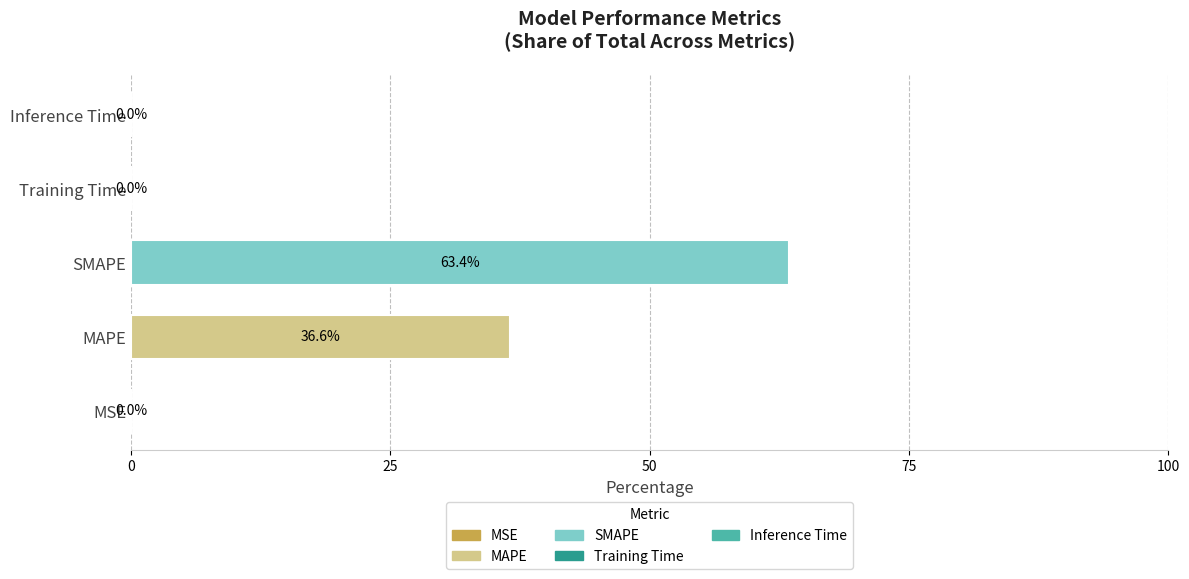

True or false: the data shows 56.0 at MAPE.

False